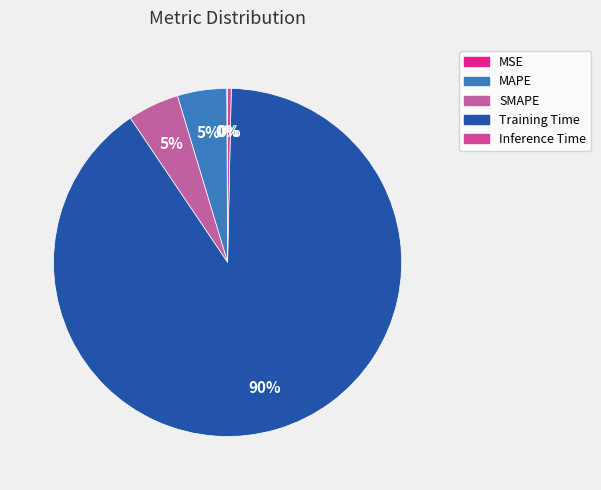

Count the number of slices in the pie.

5